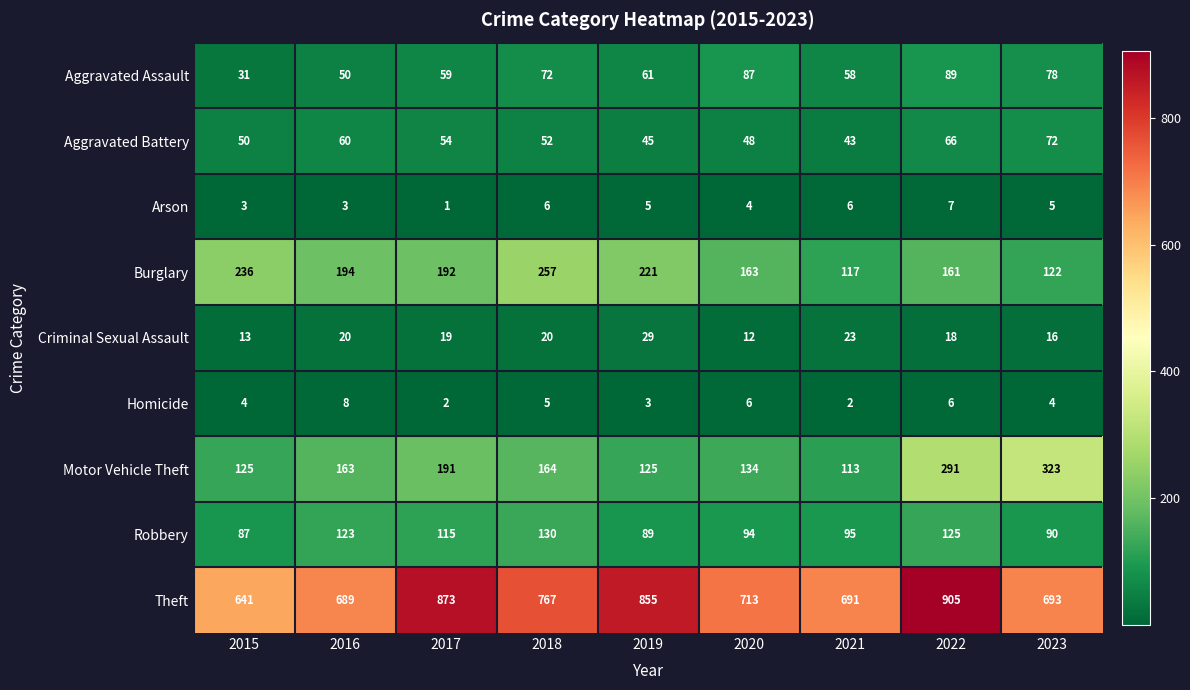

Which category has the lowest value across all series?

2017